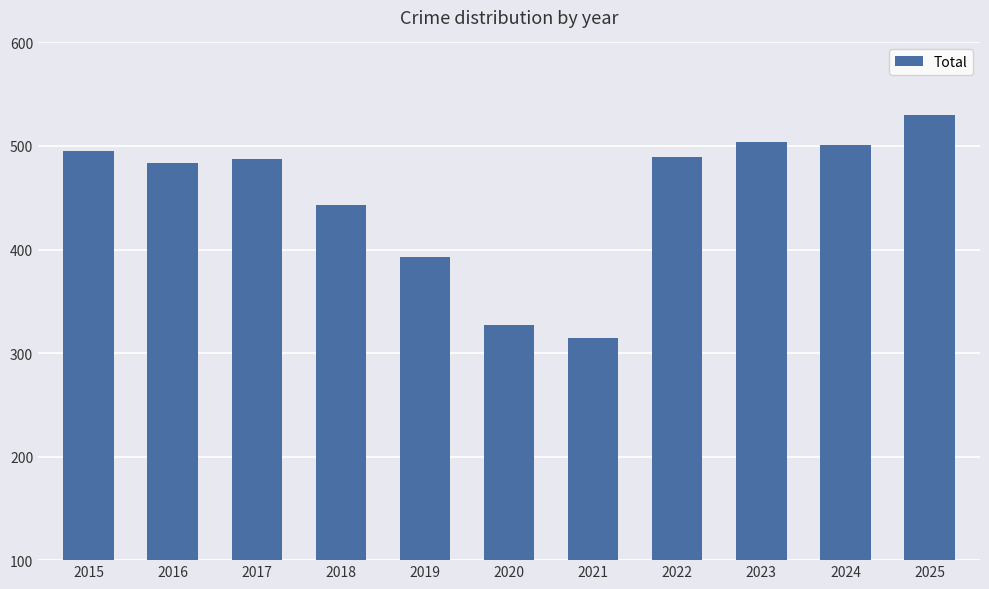

How many series are shown in this chart?

1